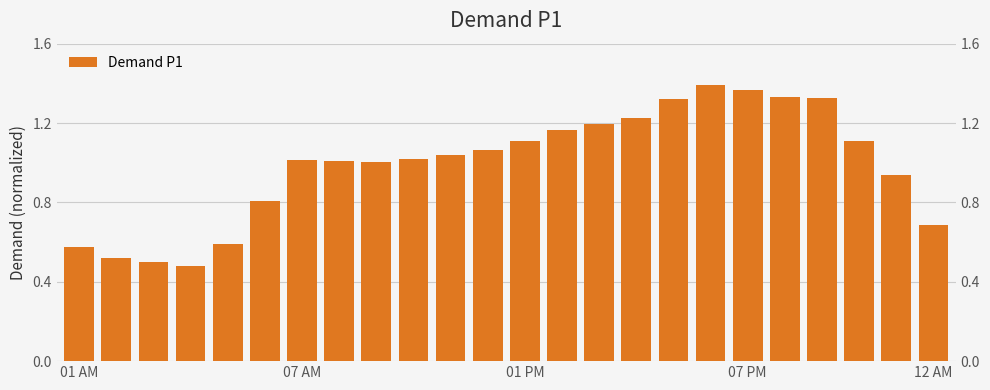

How many values are below 1?

8